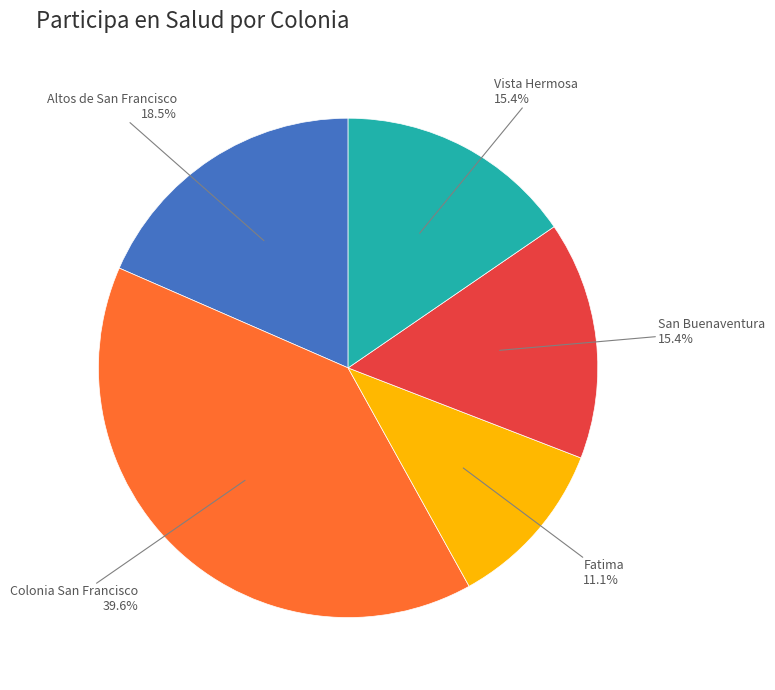

Is there any slice that represents more than half of the pie?

No